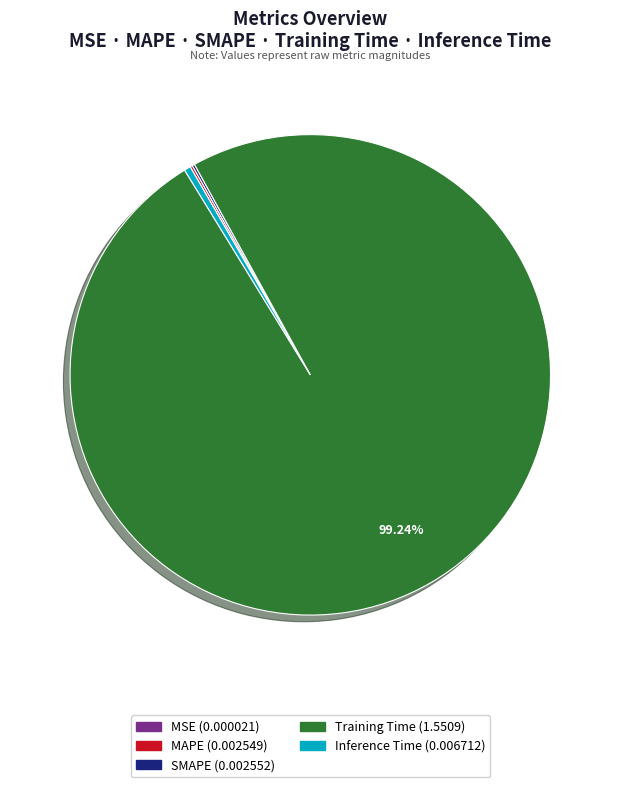

To the nearest percent, what is the average slice percentage?

20%